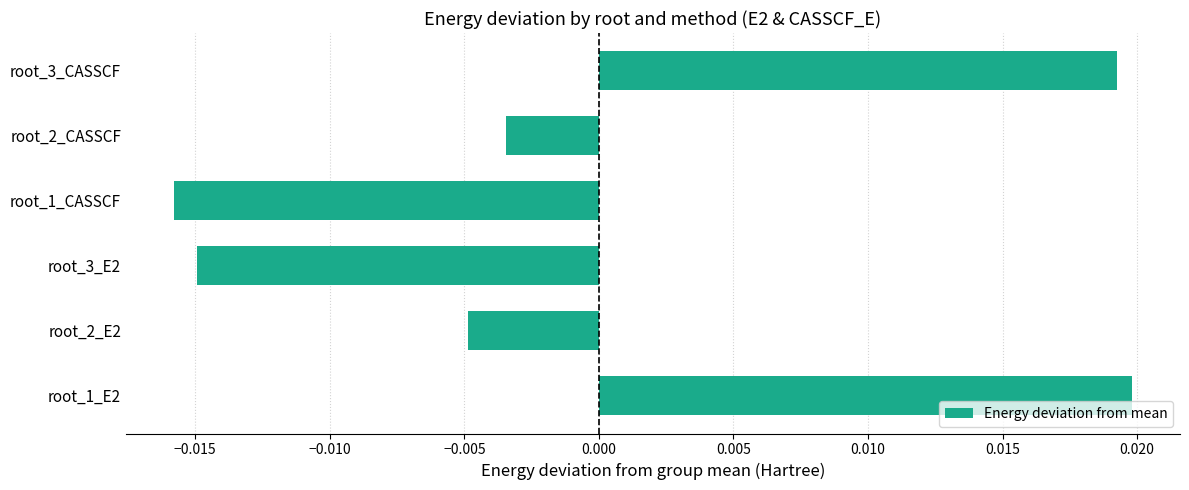

How many distinct data groups are displayed?

1